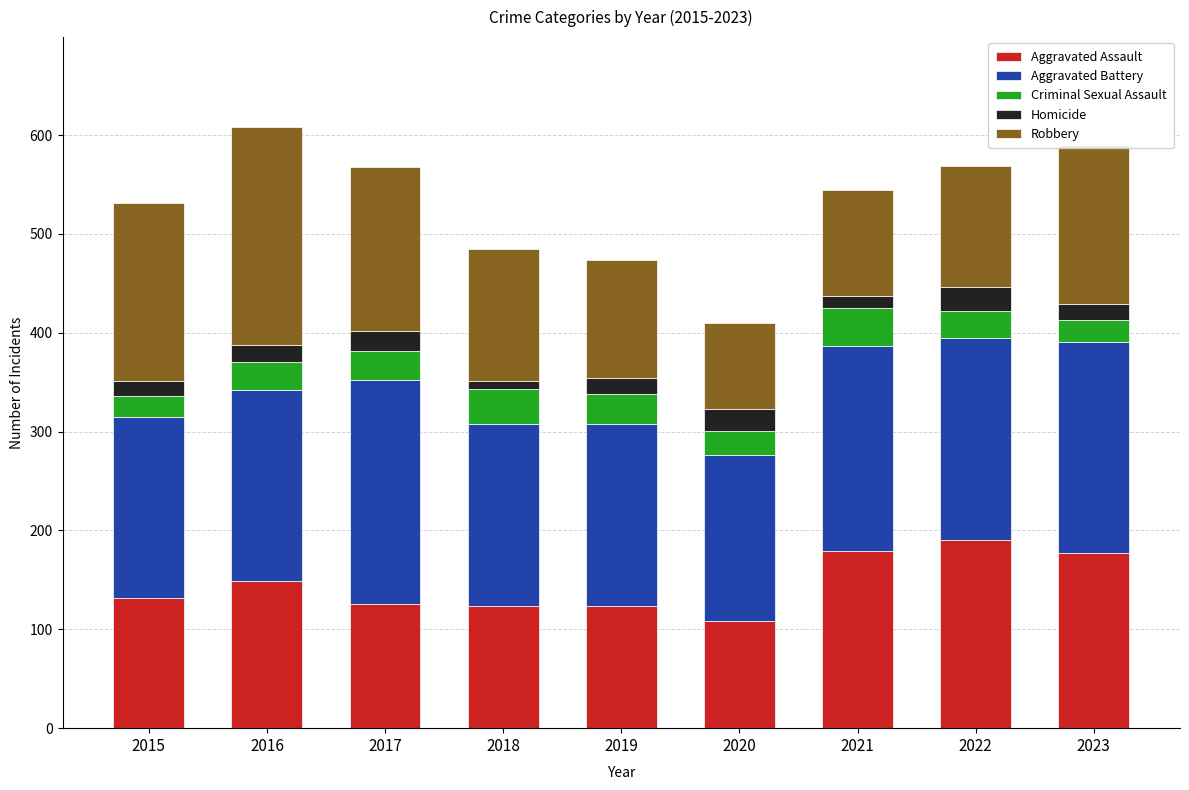

What is the total value across all series at 2020?

410